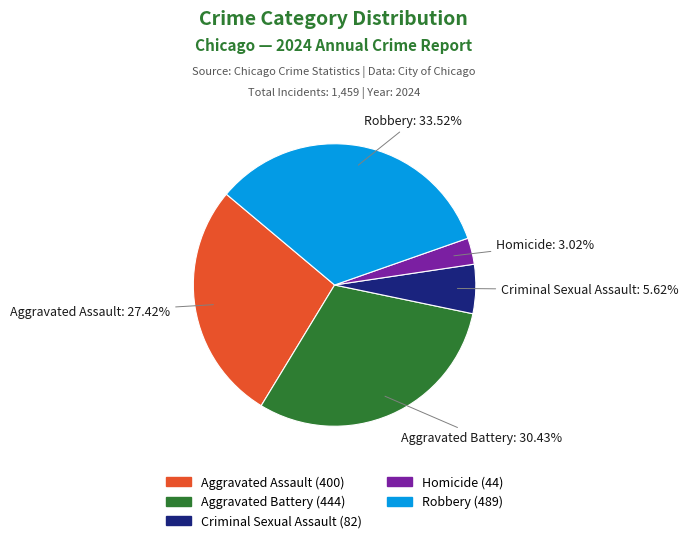

Between Robbery and Aggravated Battery, which is larger?

Robbery